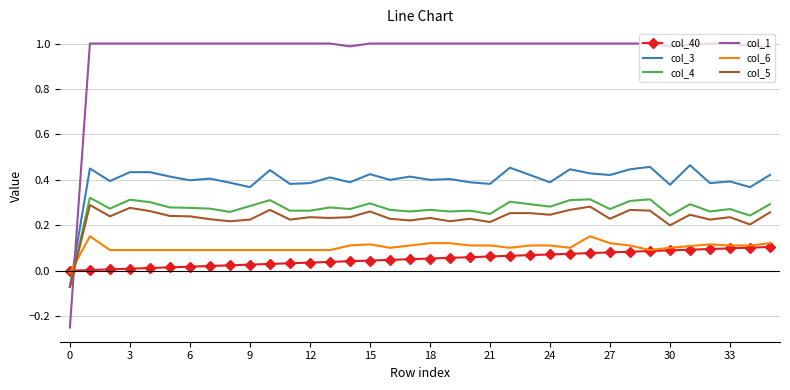

Which series has the widest spread of values?

col_1